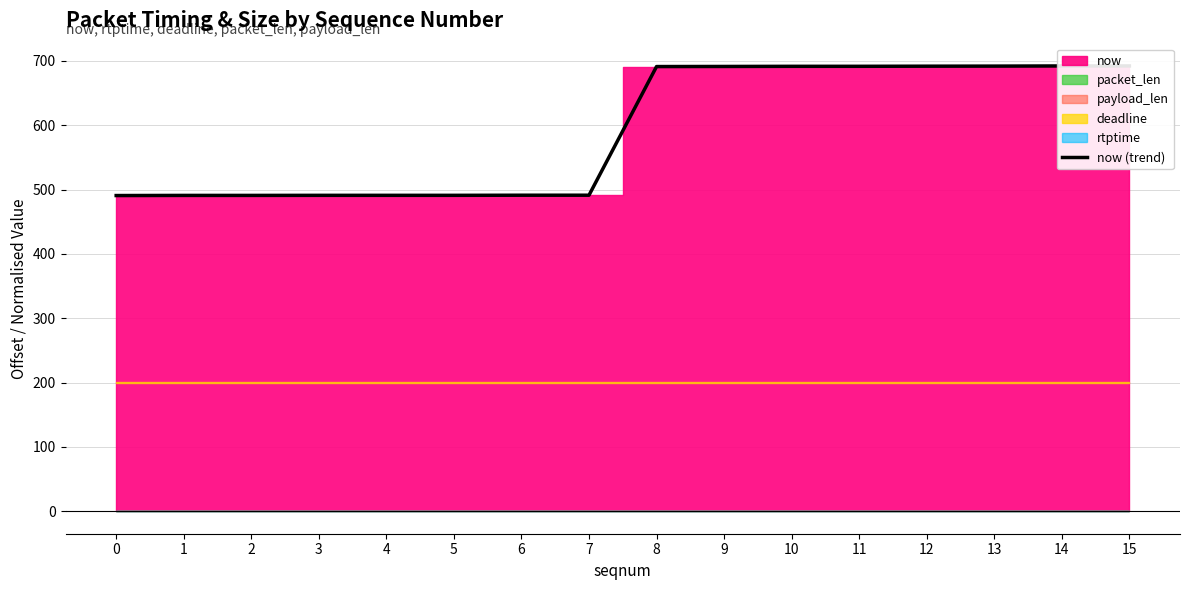

Reading right to left, list all the values displayed in this chart.

692.3	692.3	692.0	691.9	691.7	691.7	691.5	691.3	491.4	491.3	491.2	491.2	491.2	491.0	491.0	490.8